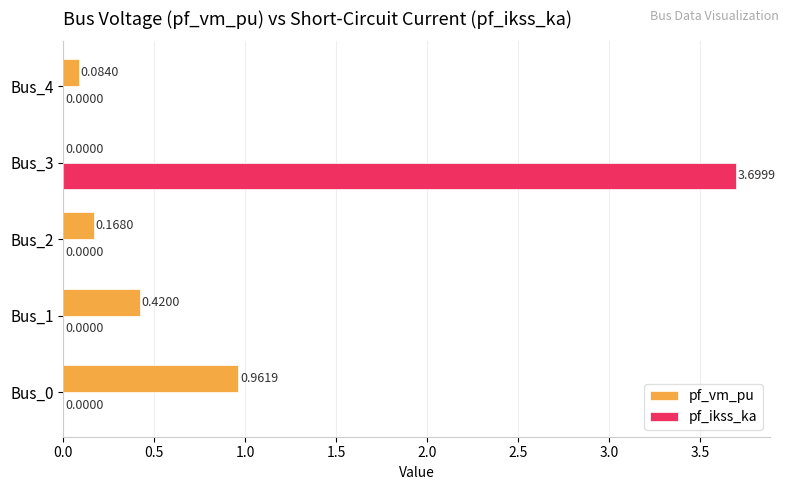

At which category is the sum across all series the highest?

Bus_3